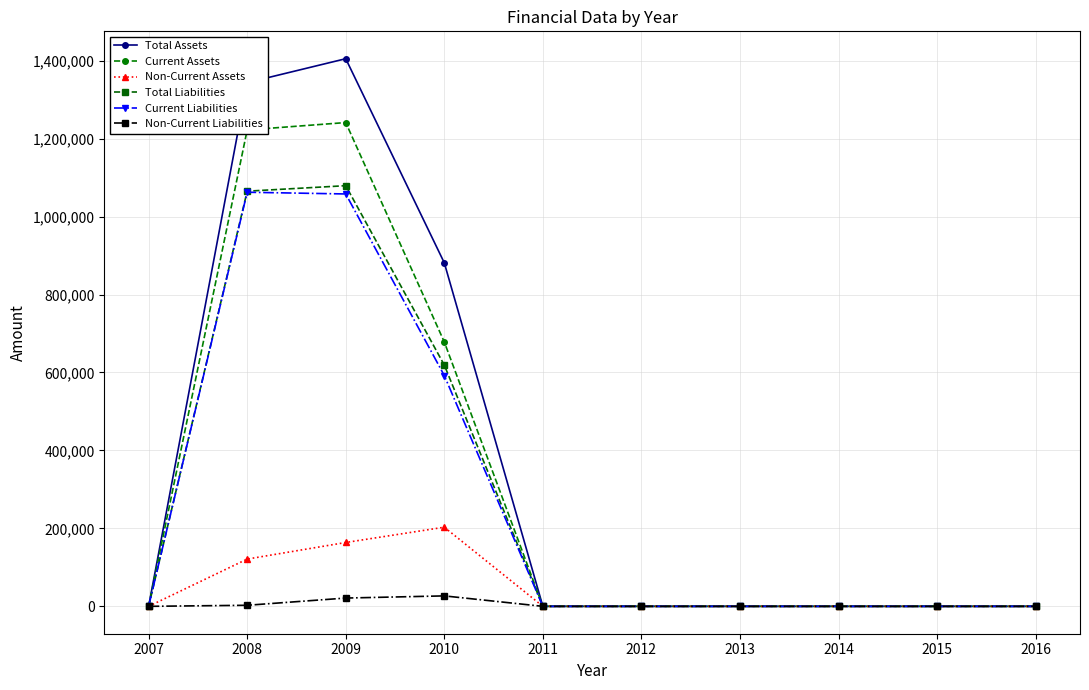

Which category has the highest value in the Non-Current Assets series?

2010